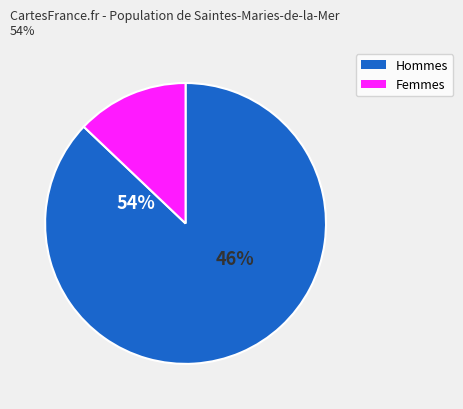

How many segments does this pie chart have?

2